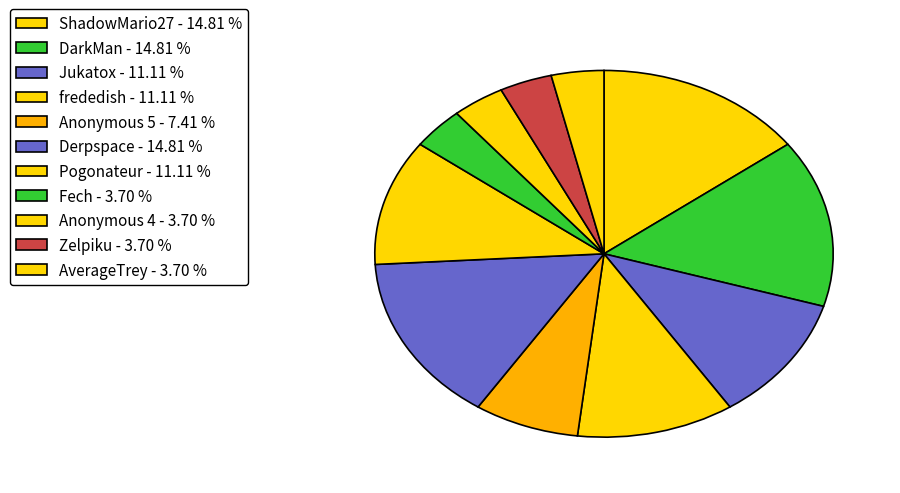

How many slices are in this pie chart?

11